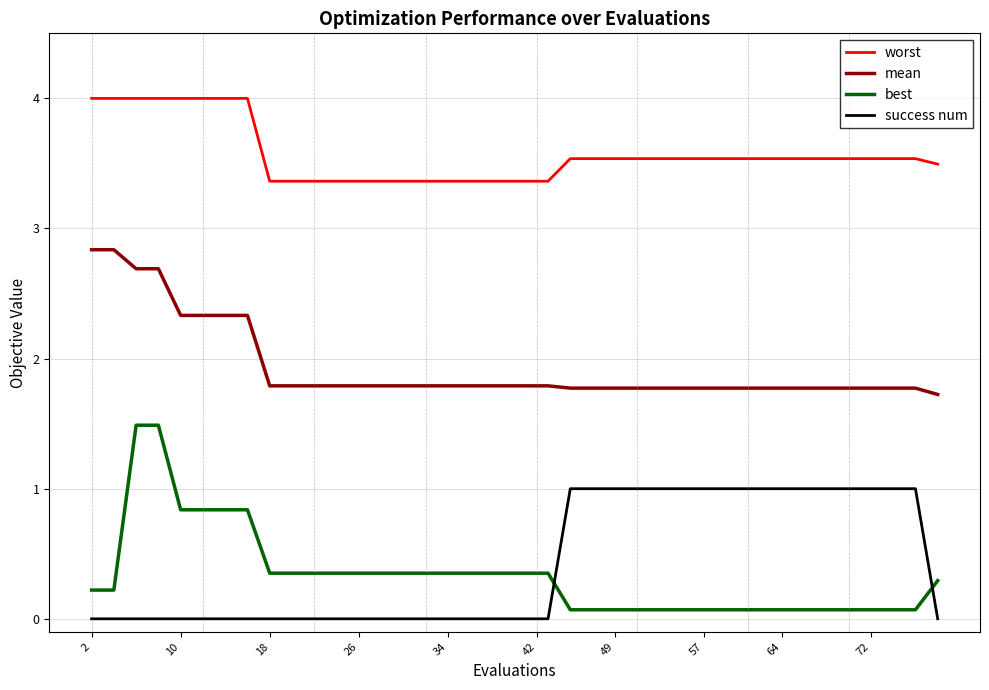

What is the difference between the maximum and minimum values in the best series?

1.4